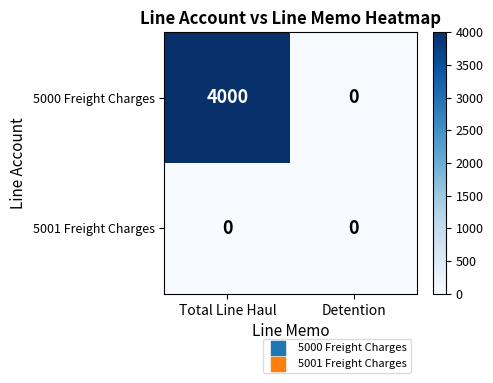

Which series has the widest spread of values?

5000 Freight Charges